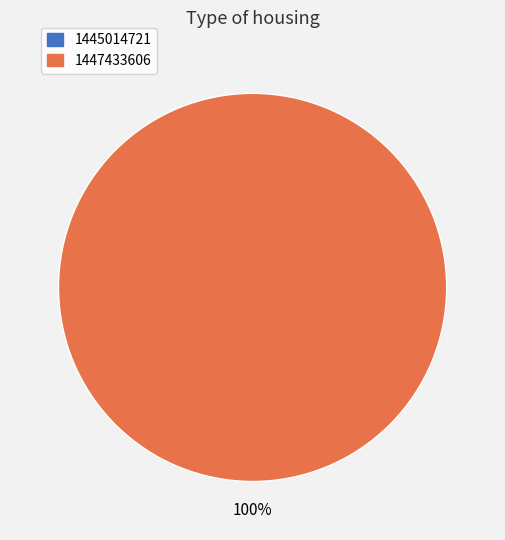

Count the number of slices in the pie.

2